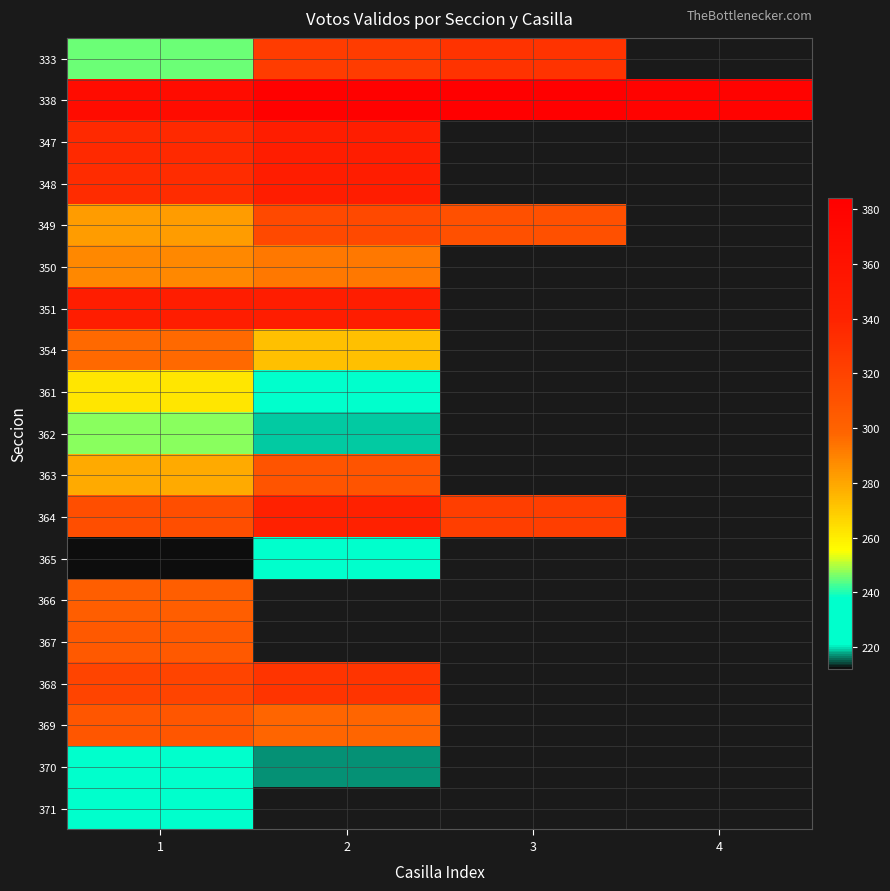

How many distinct data groups are displayed?

19